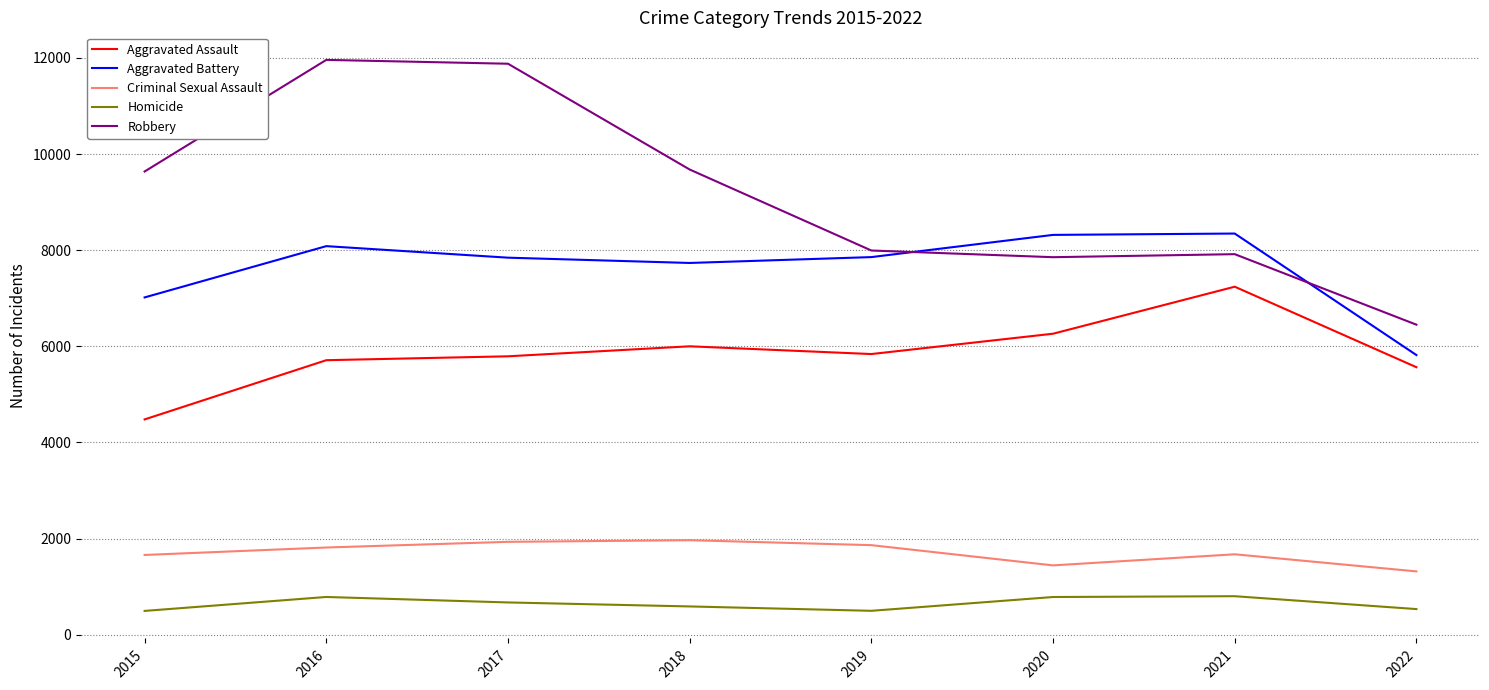

Rank the series at 2017 from highest to lowest value.

Robbery, Aggravated Battery, Aggravated Assault, Criminal Sexual Assault, Homicide